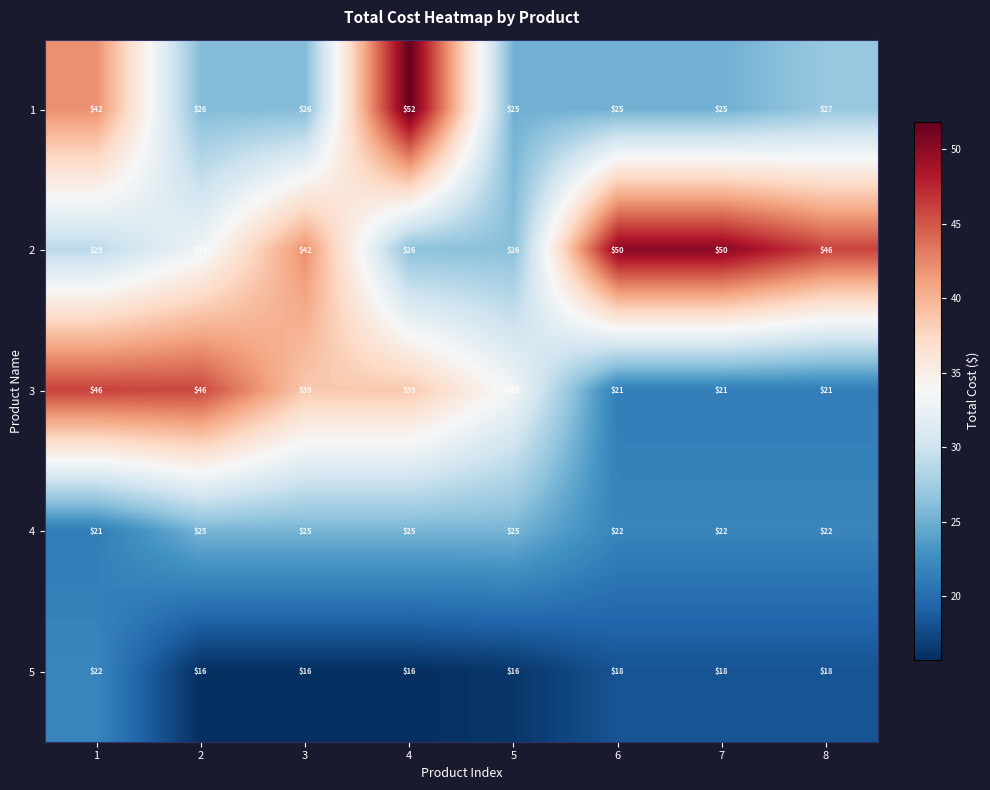

Read the 3 value at 6, to the nearest 5.

20